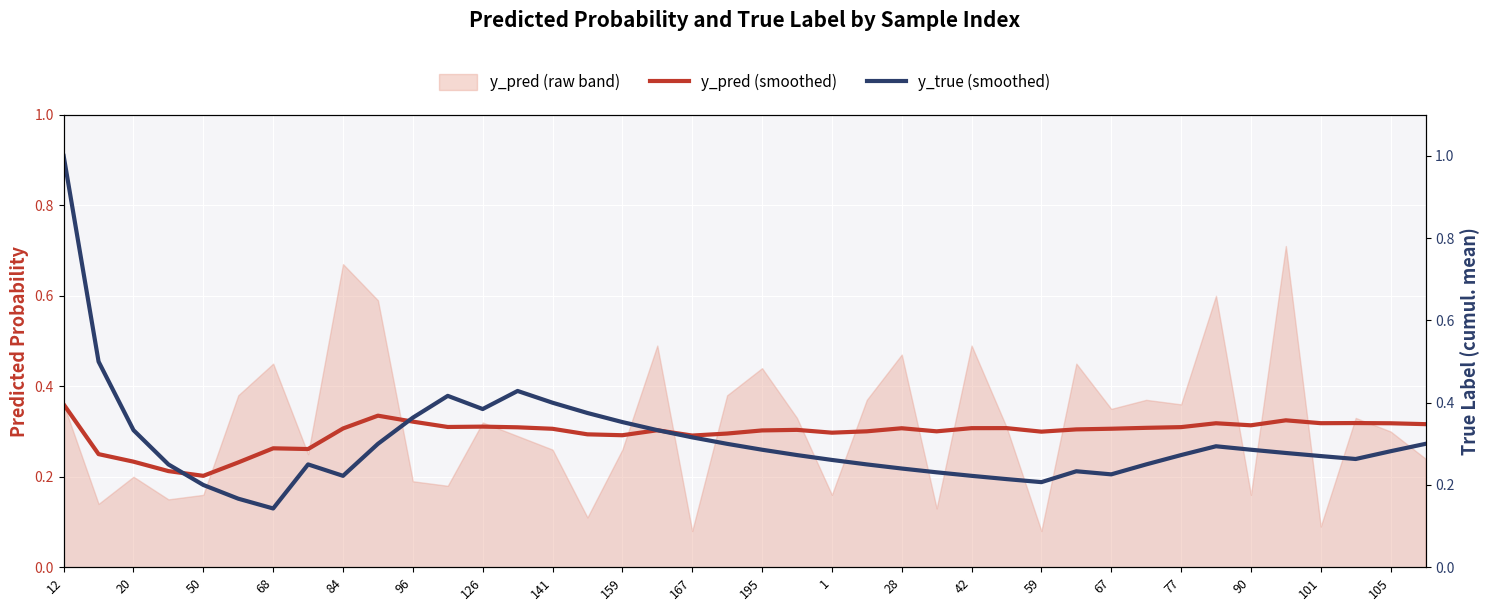

The y_pred (smoothed) series shows 0.3 at 167. True or false?

True